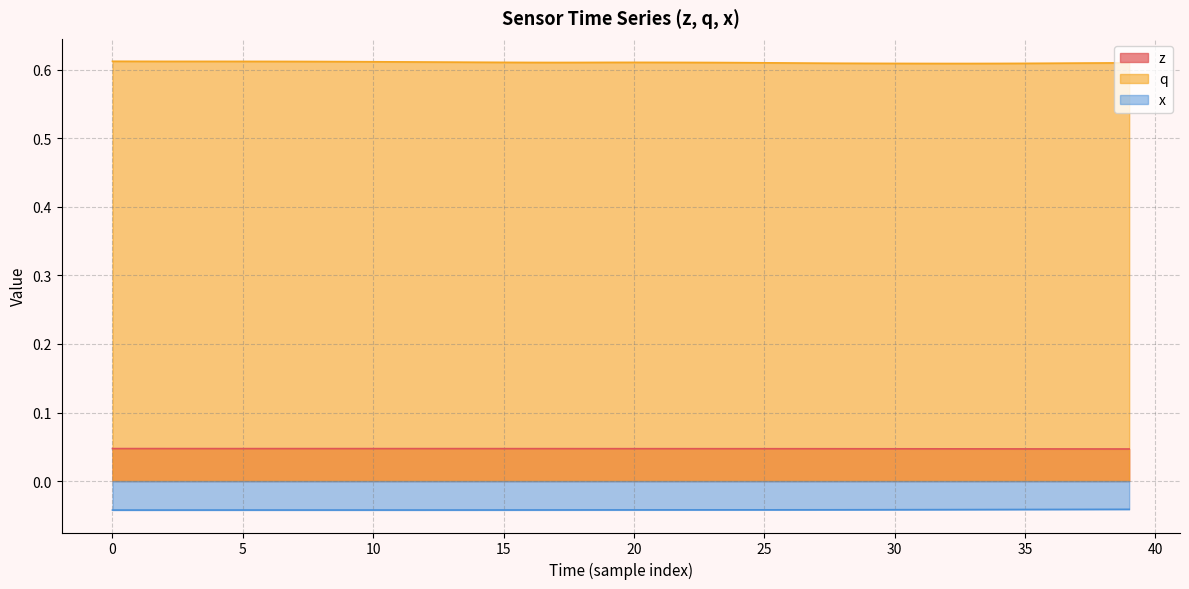

True or false: x and q intersect in this chart.

False